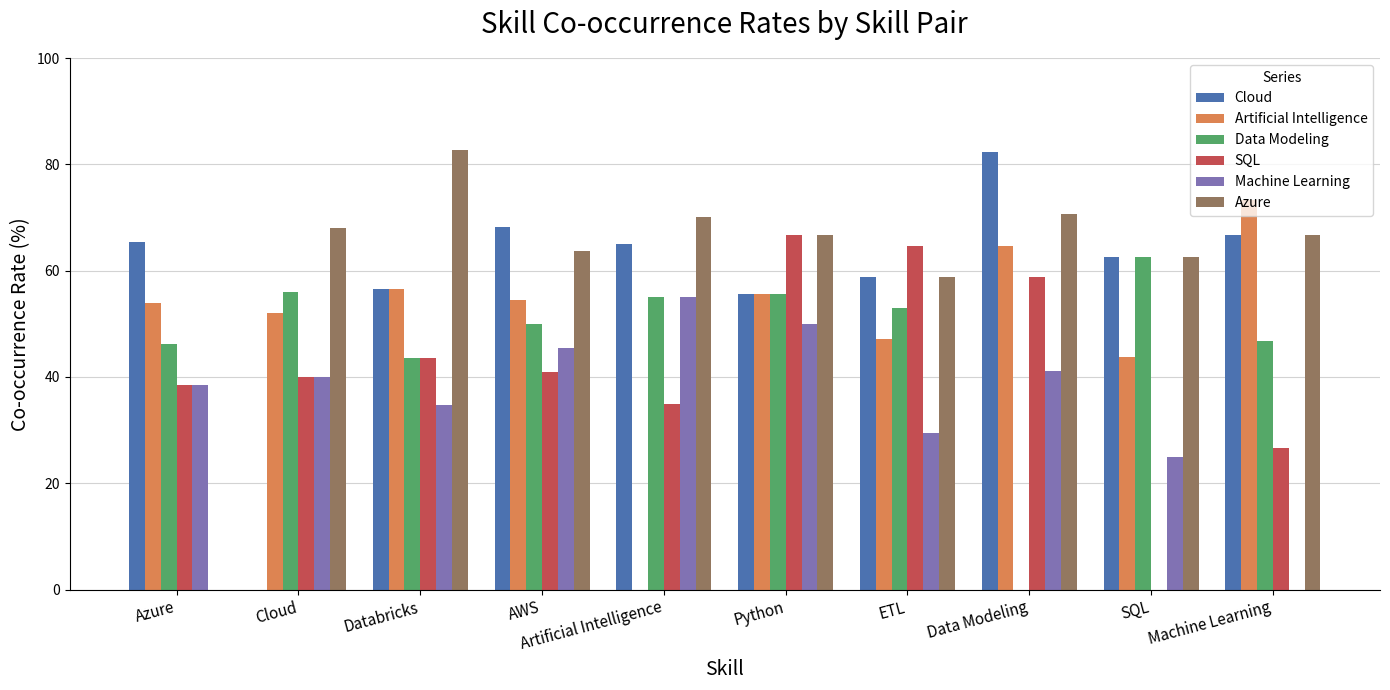

What are all the series names shown in the legend?

Cloud, Artificial Intelligence, Data Modeling, SQL, Machine Learning, Azure